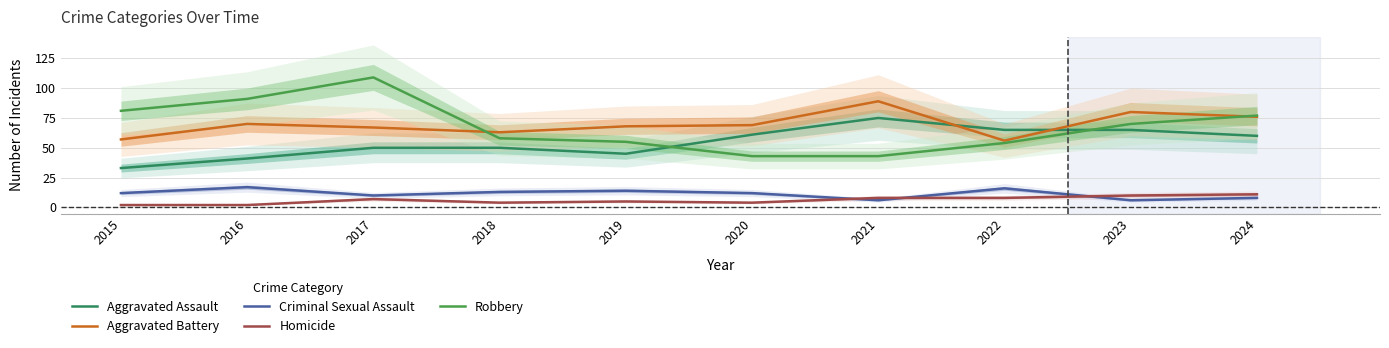

Read the Aggravated Assault value at 2022, to the nearest 10.

60